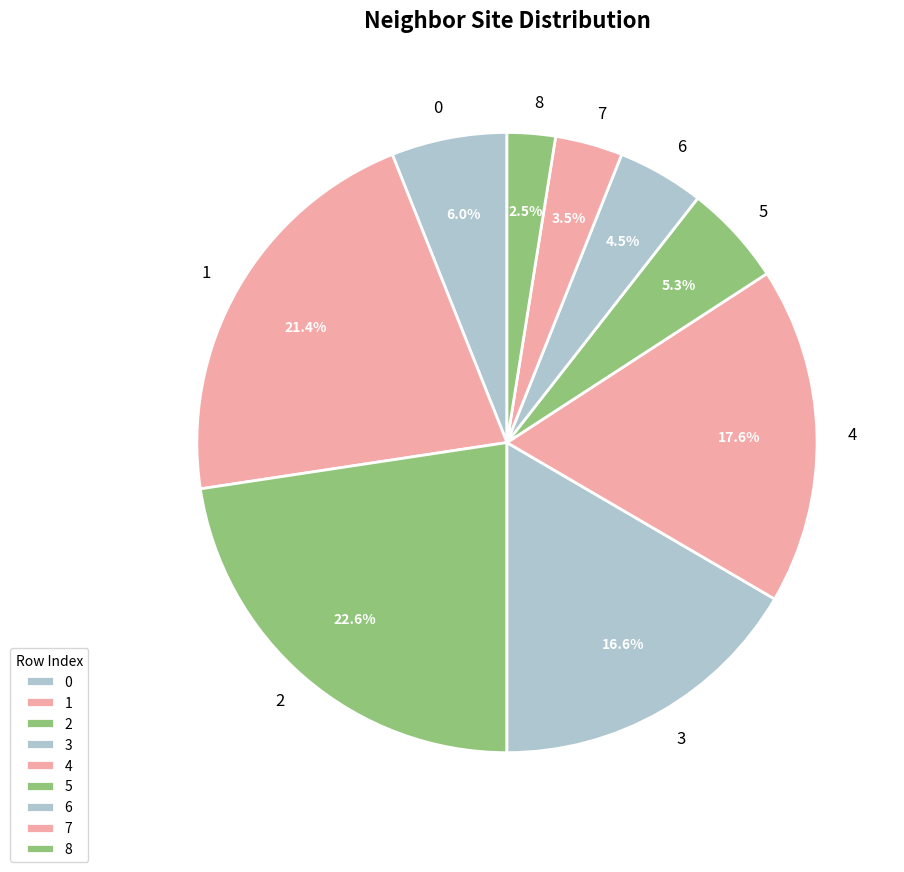

What is the largest slice in the pie chart?

2